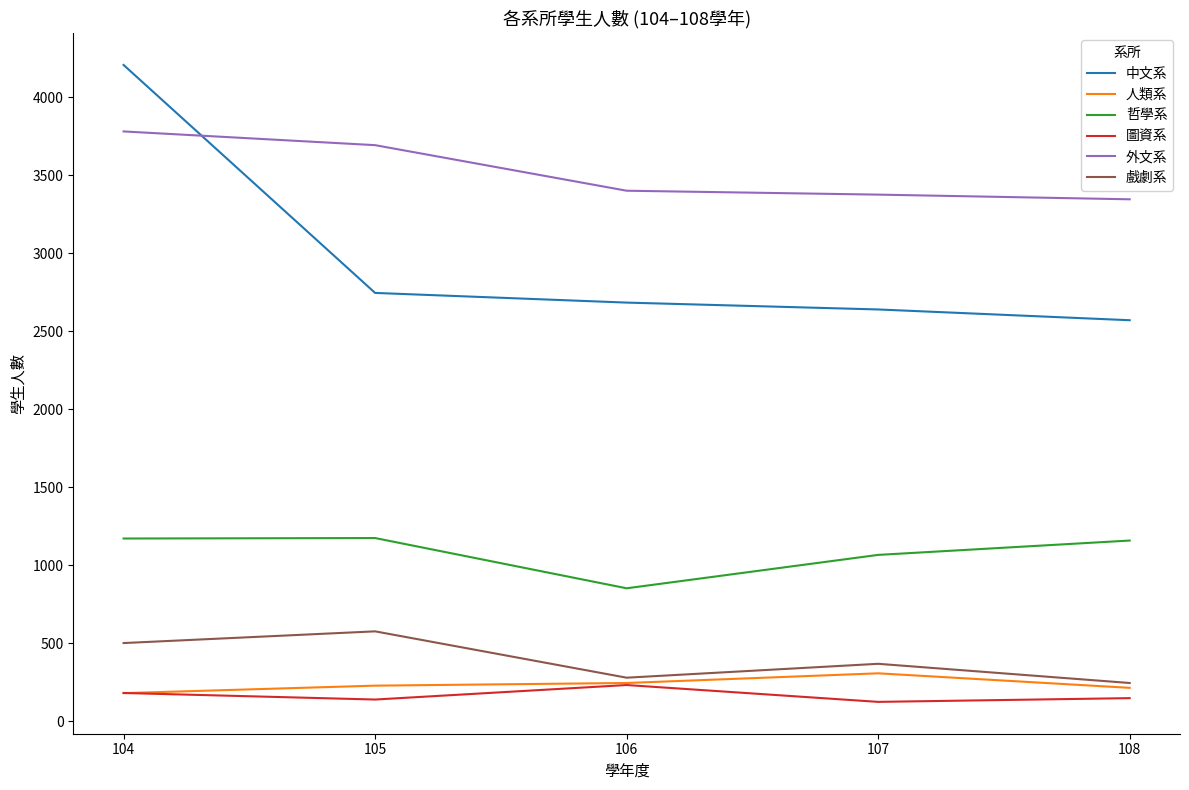

Which series changed the most between 104 and 108?

中文系